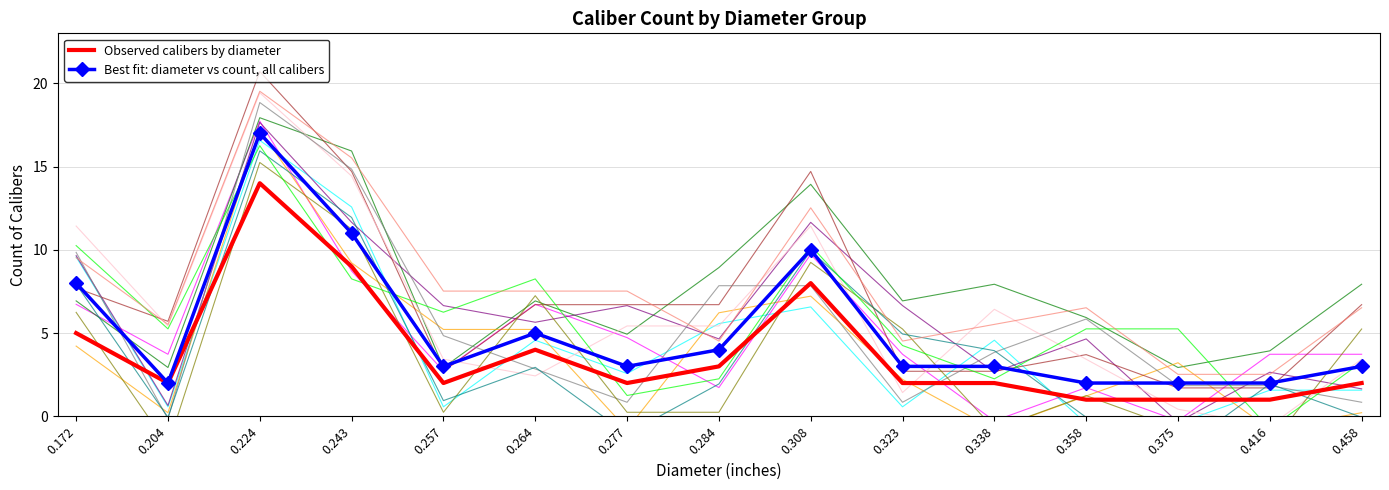

Is the value of Observed calibers by diameter at 0.172 greater than the value of Best fit: diameter vs count, all calibers at 0.224?

No